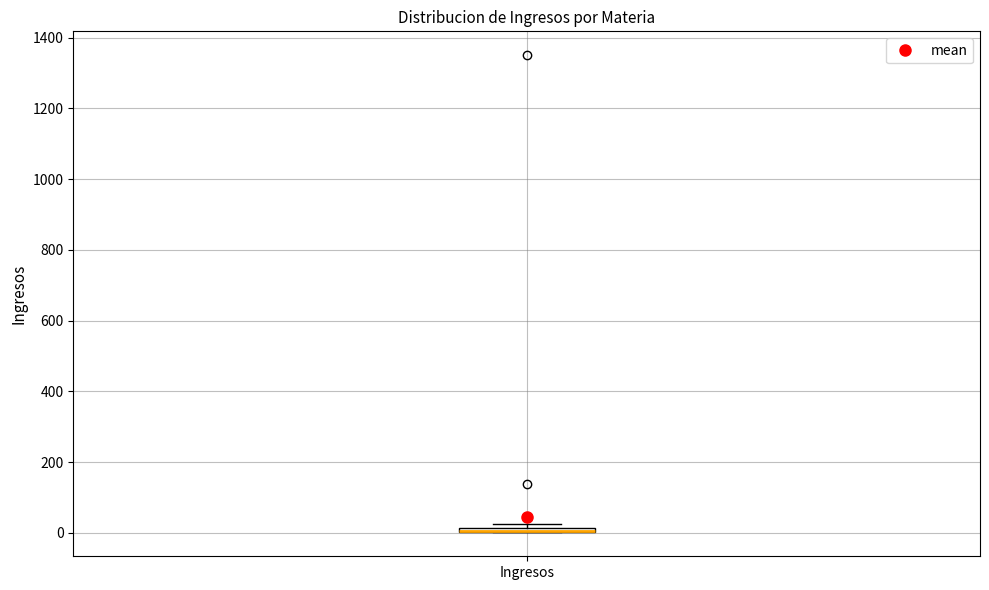

Where is the upper edge of the box for Ingresos on the y-axis? The values are not printed on the chart, so give them approximately, as read against the axis.

20